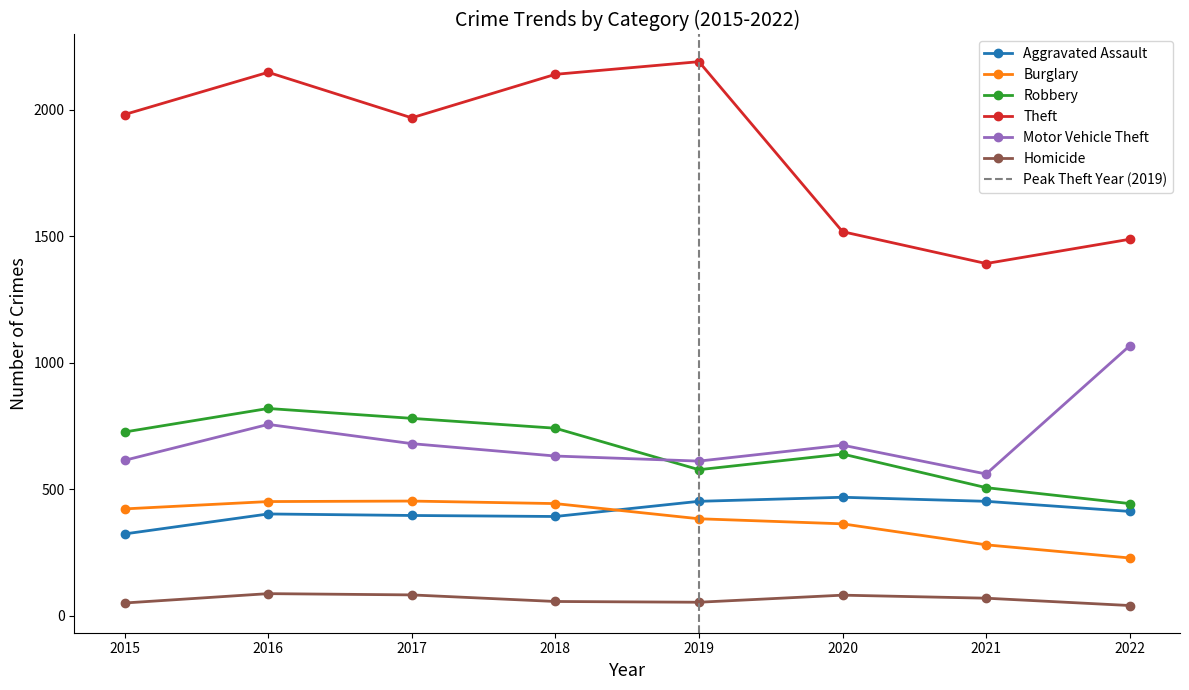

At which category does Aggravated Assault reach its first local valley?

2018